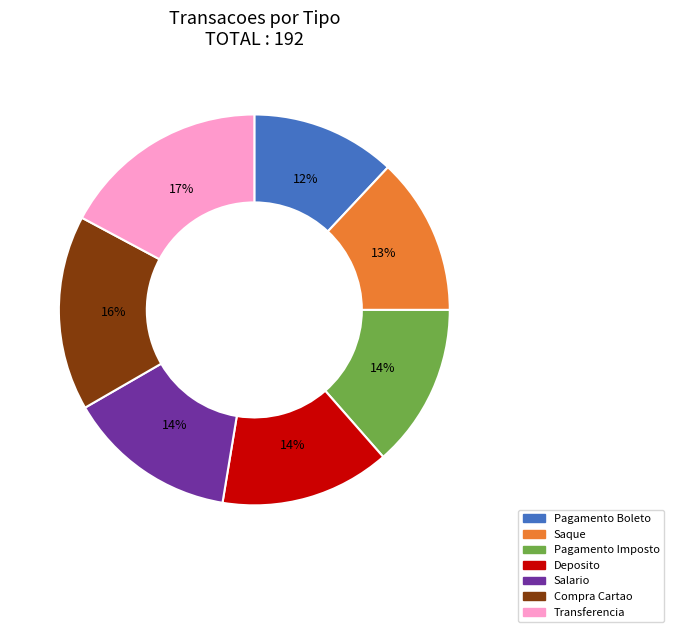

How many slices are in this pie chart?

7